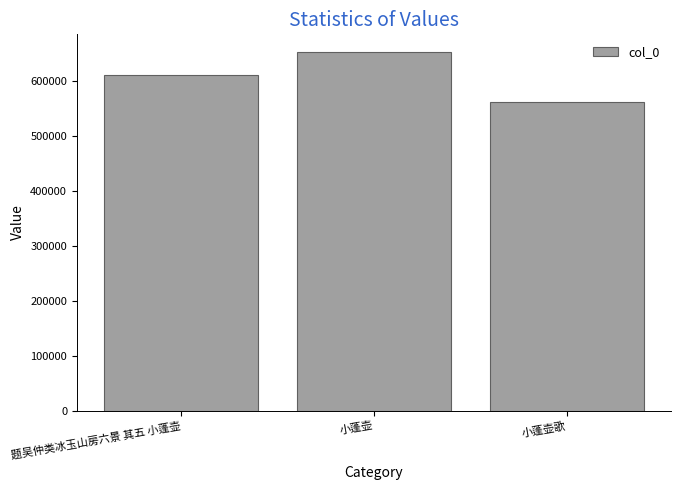

What is the difference between the maximum and second lowest values?

40668